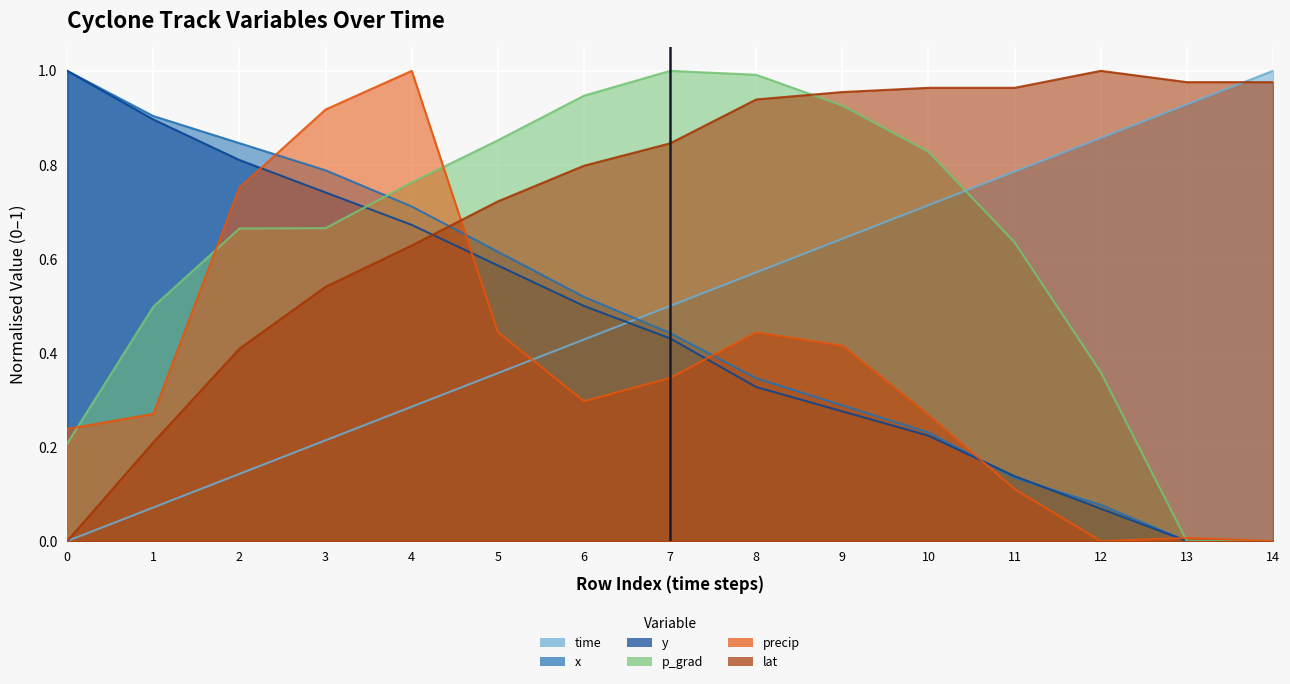

Which series has the widest spread of values?

x